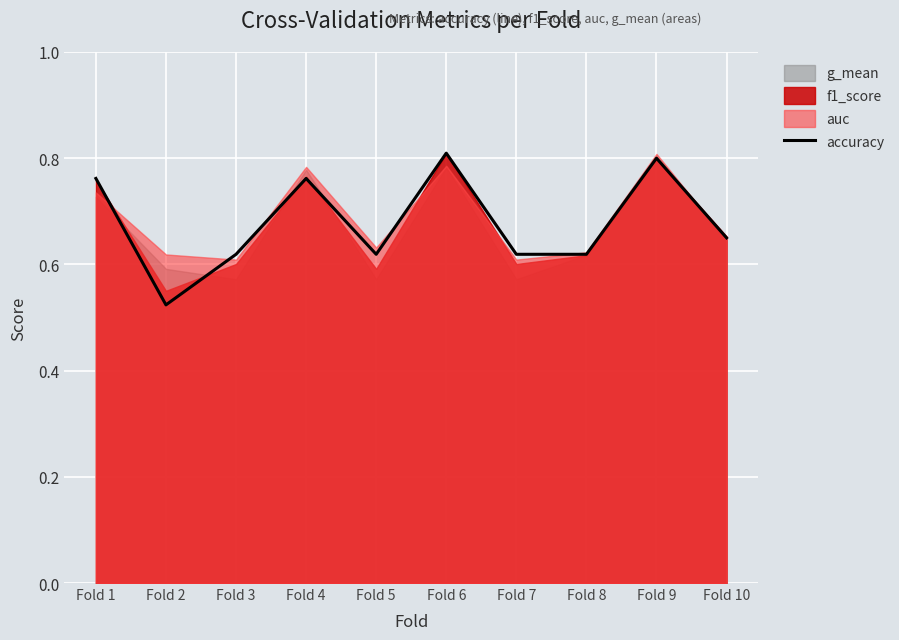

How many interior local valleys (lower than both neighbors) does the data have?

2